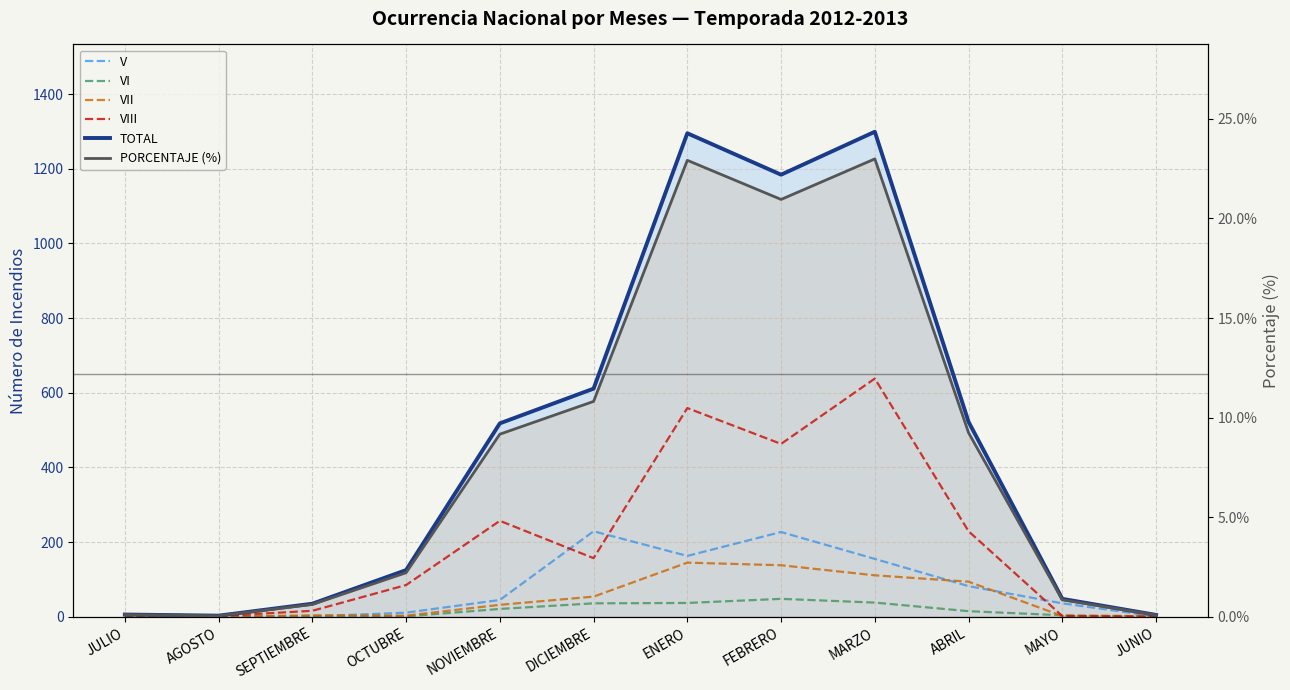

True or false: VII has a value of 1.0 at SEPTIEMBRE.

False